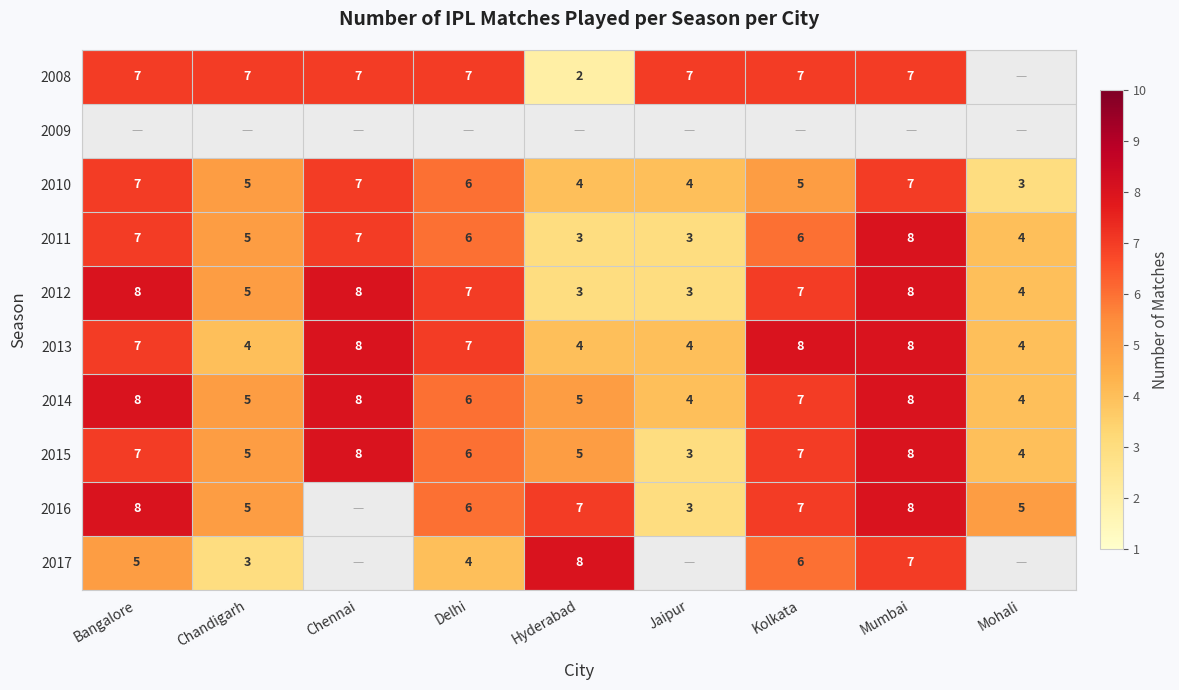

What is the sum of all 2010 values?

48